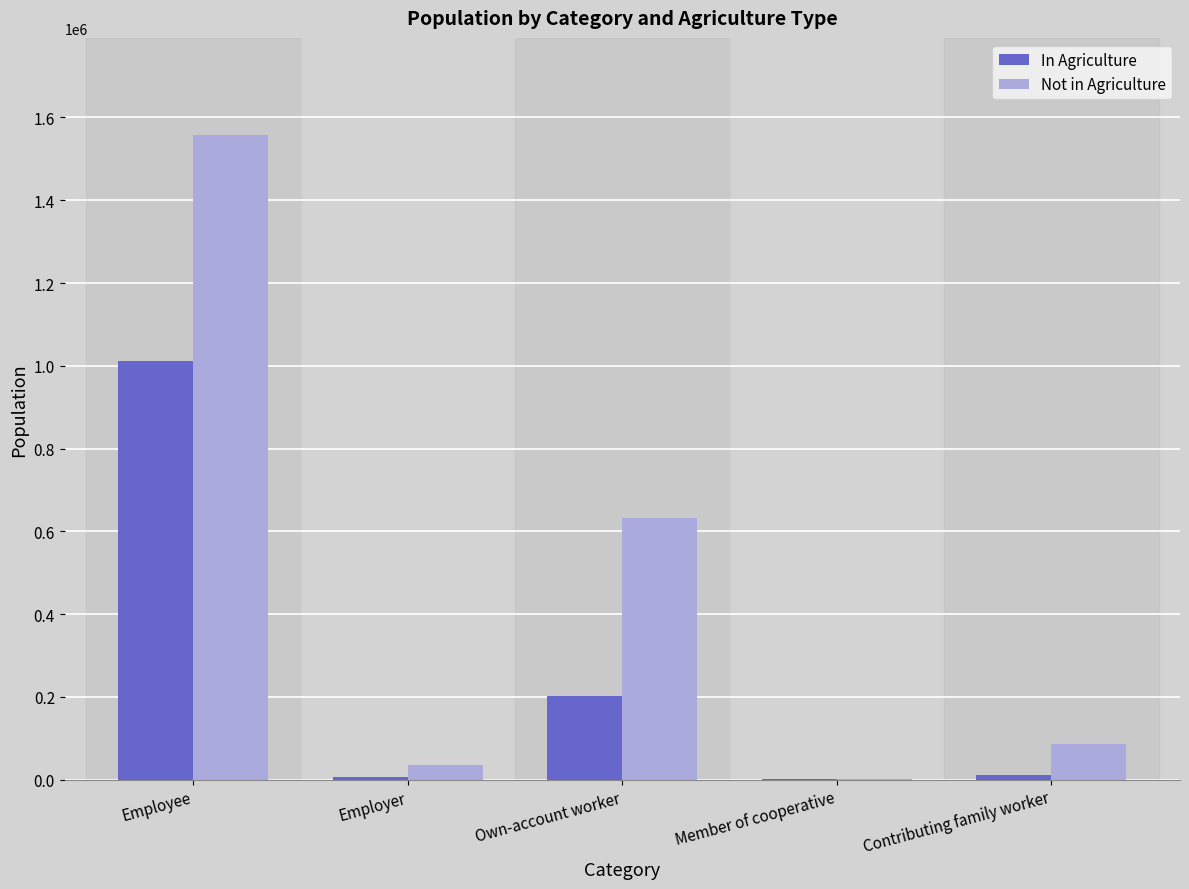

At which label does Not in Agriculture reach its peak?

Employee